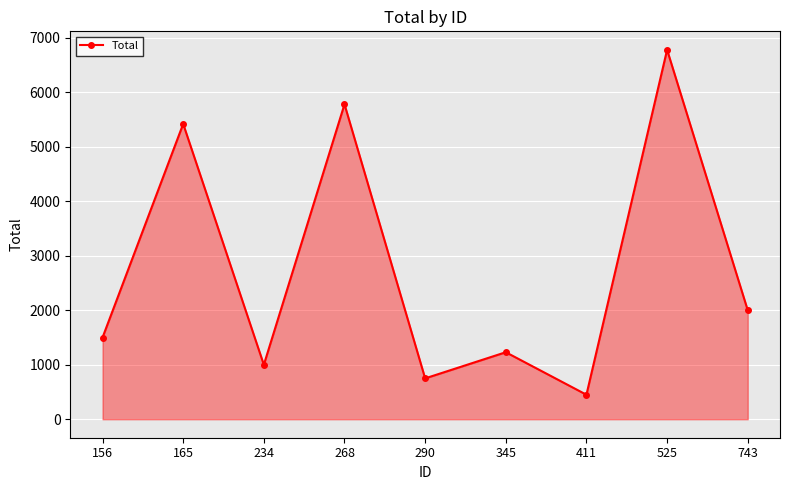

At which label is the value closest to 3615?

743